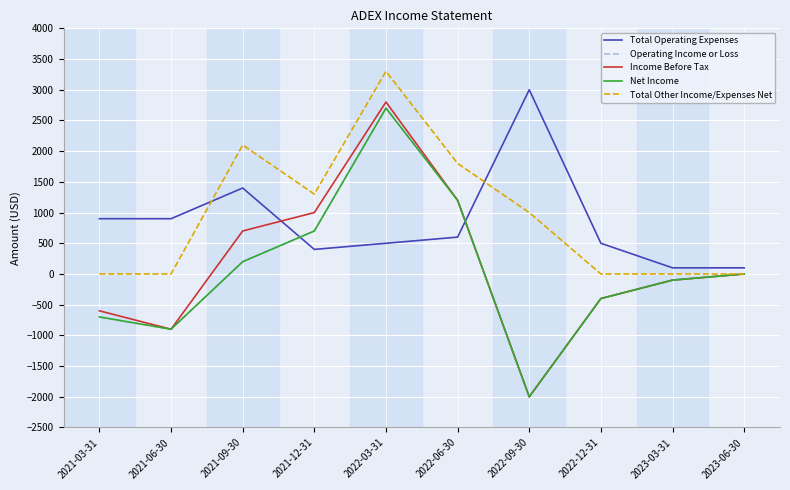

Is it true that Total Other Income/Expenses Net equals 2209 at 2023-06-30?

False